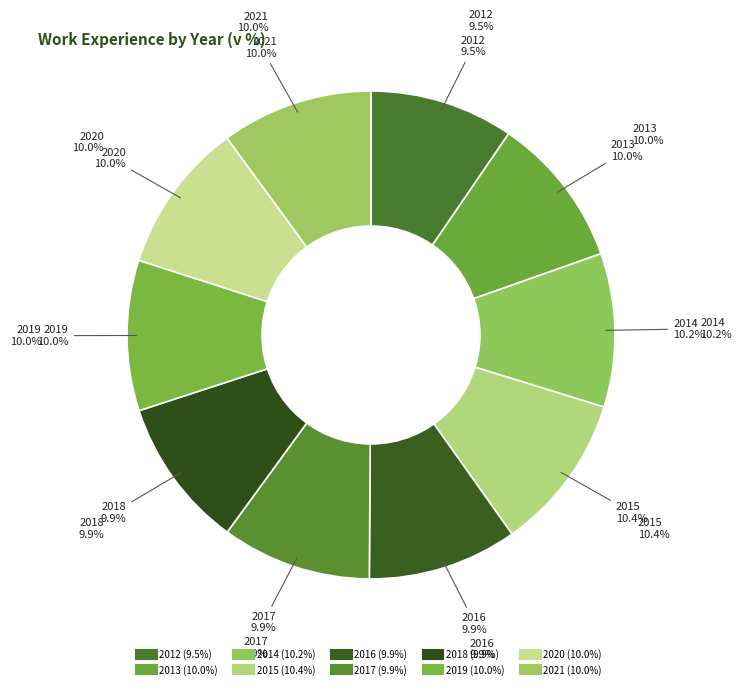

What is the largest slice in the pie chart?

2015